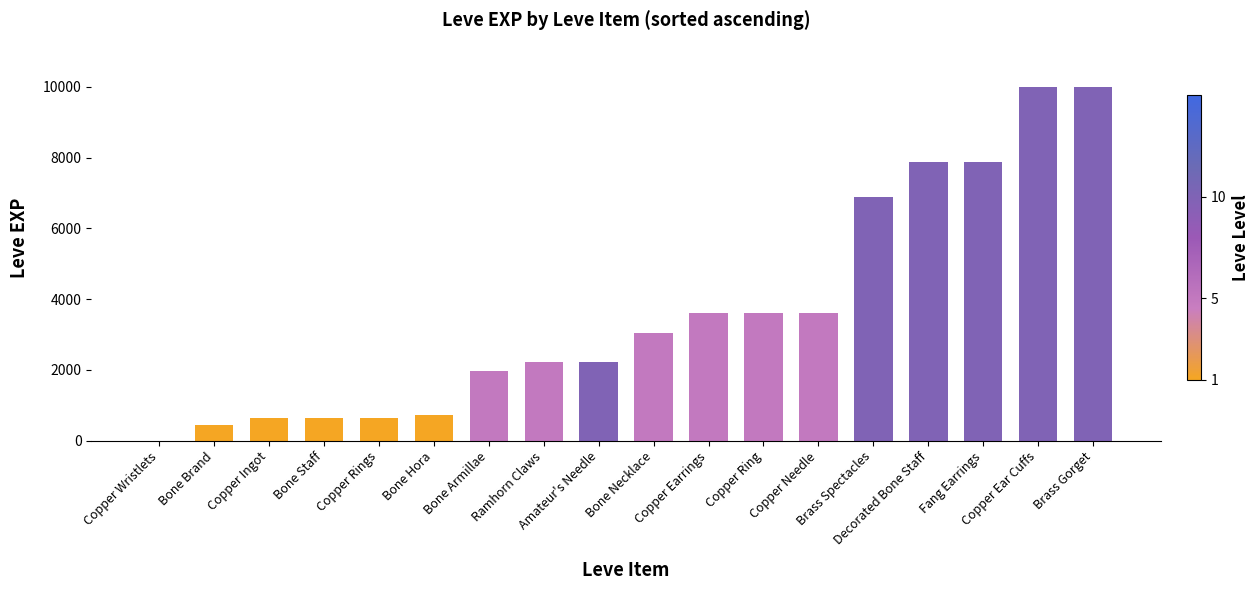

True or false: the data shows 1120 at Copper Ingot.

False